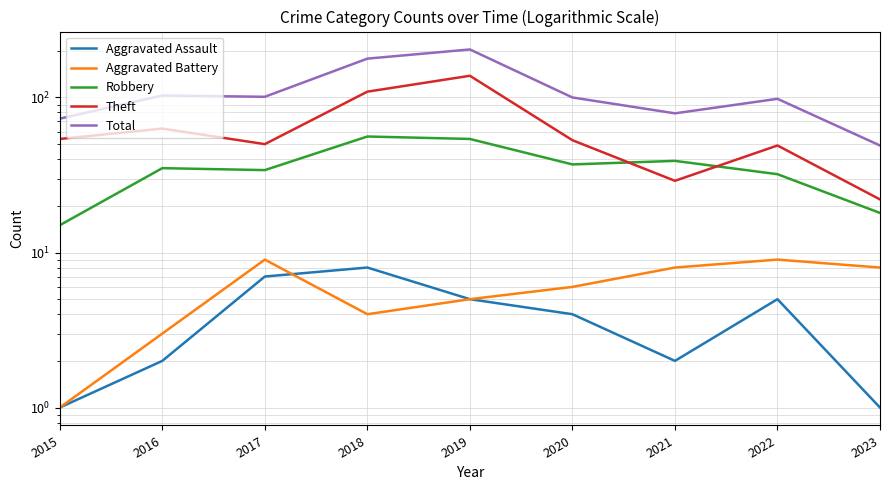

What is the spread (max minus min) of values at 2020?

96